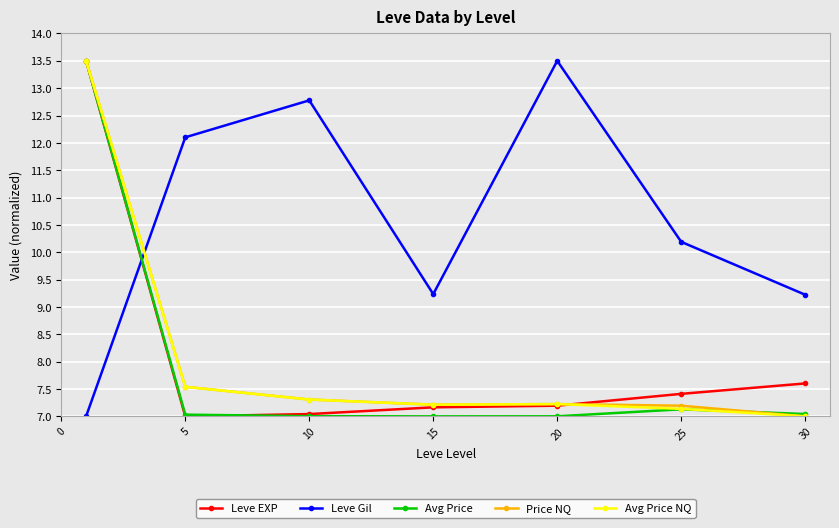

In Avg Price NQ, how many points are higher than both neighbors (excluding endpoints)?

1